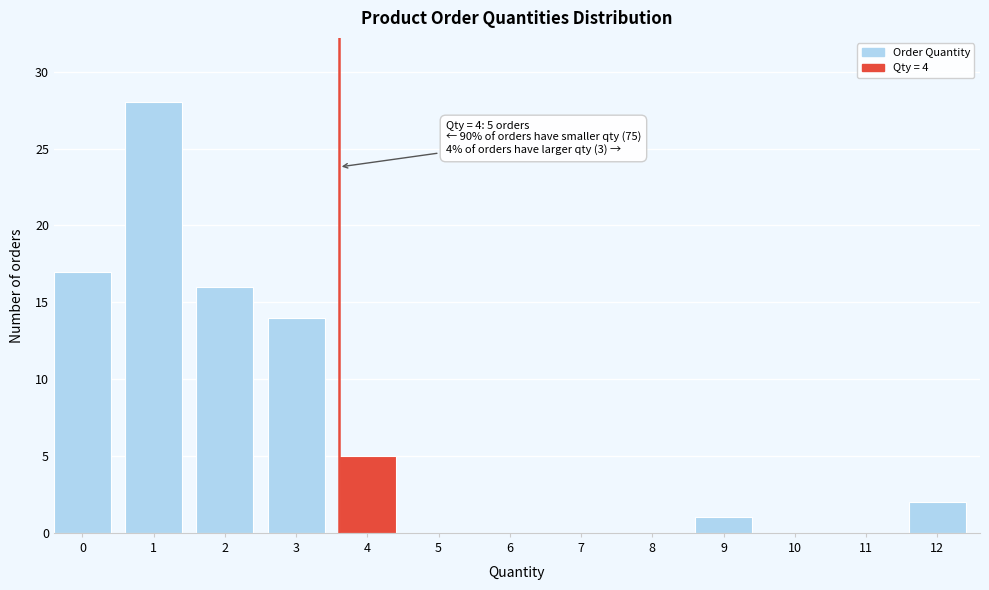

Reading left to right, list all the values displayed in this chart.

0=17	1=28	2=16	3=14	4=5	5=0	6=0	7=0	8=0	9=1	10=0	11=0	12=2